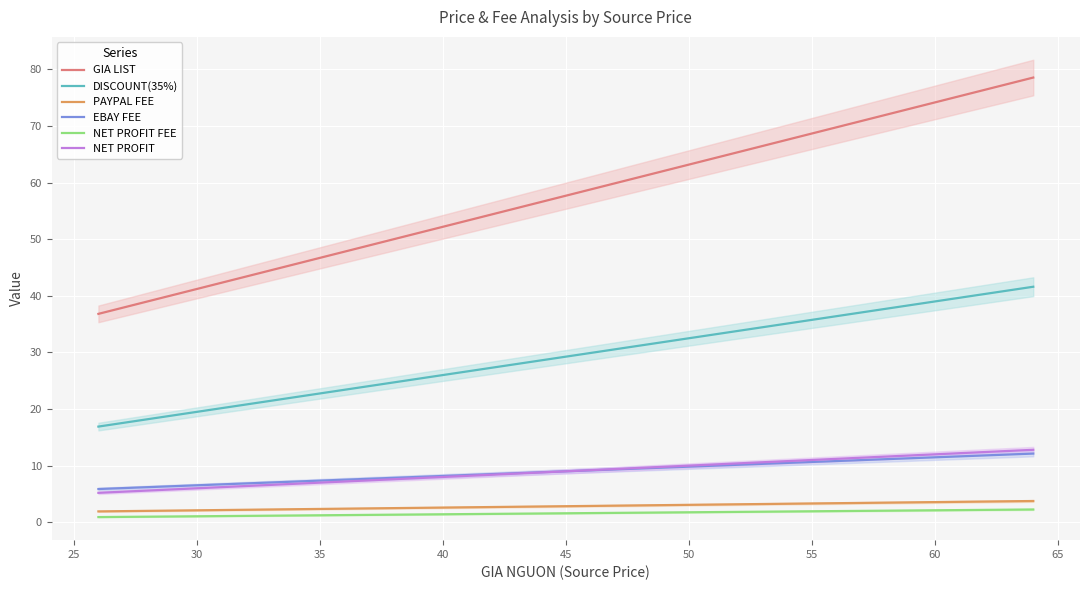

True or false: NET PROFIT FEE and DISCOUNT(35%) intersect in this chart.

False